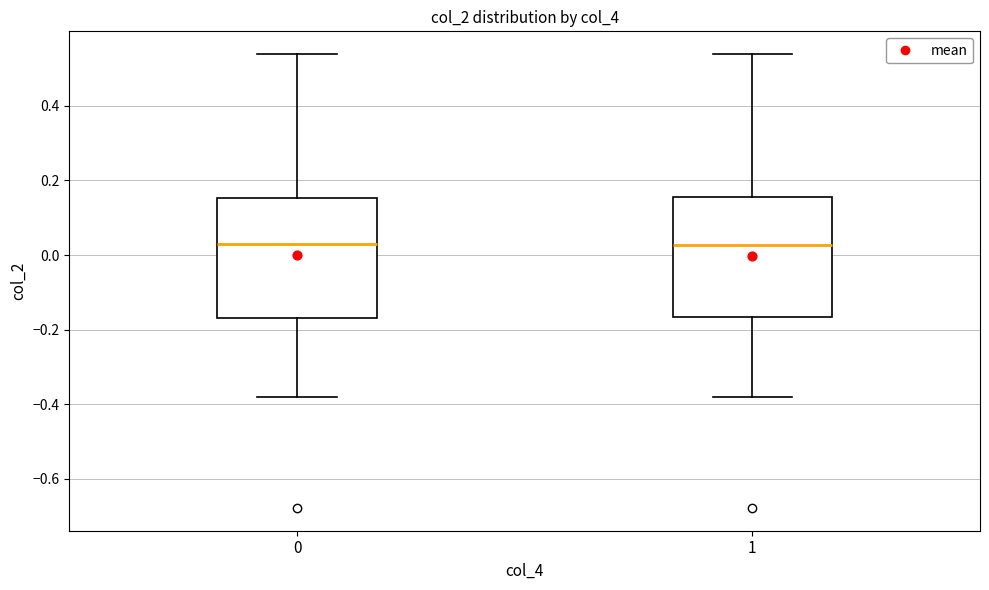

Where is the lower edge of the box at x = 0 on the y-axis? The values are not printed on the chart, so give them approximately, as read against the axis.

-0.16